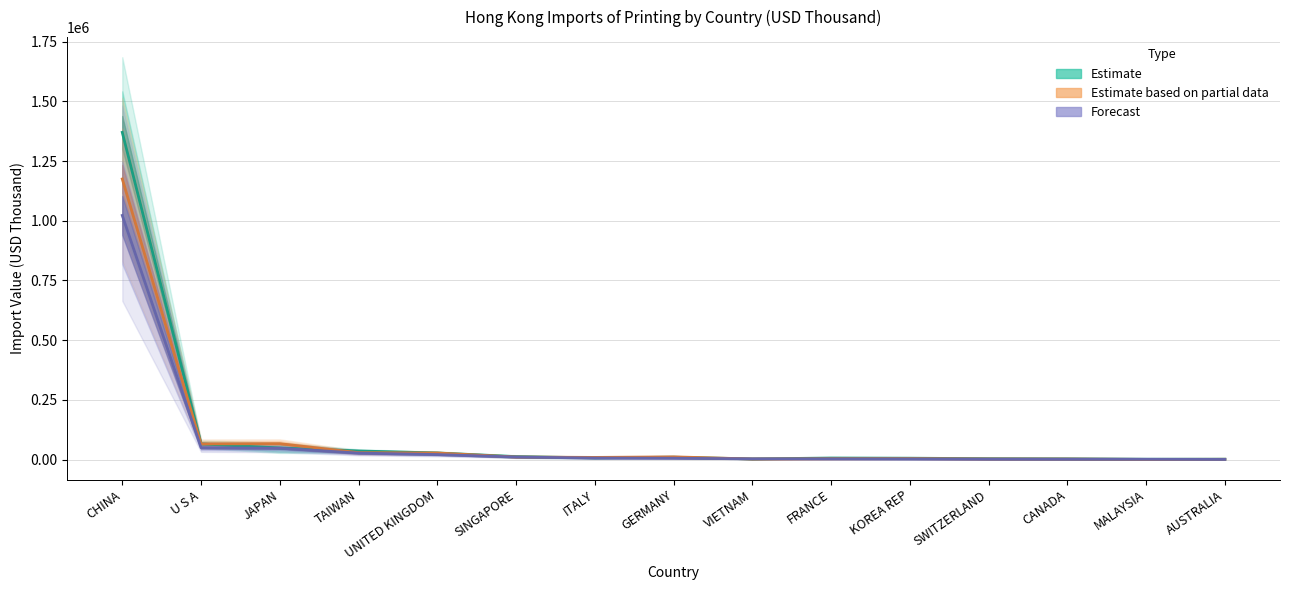

At which category is the sum across all series the highest?

CHINA